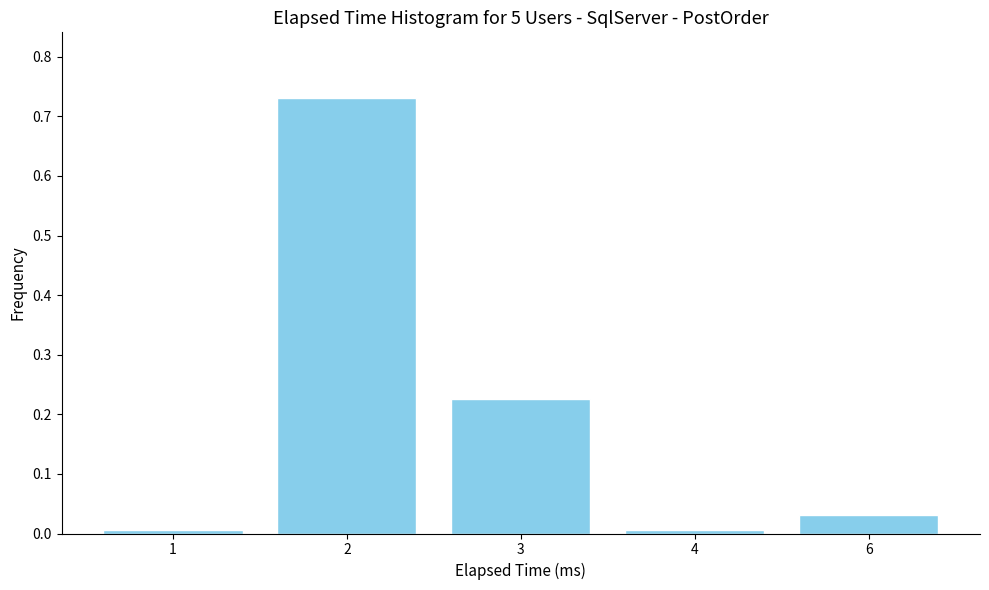

What is the sum of the values at 2 and 3?

1.0